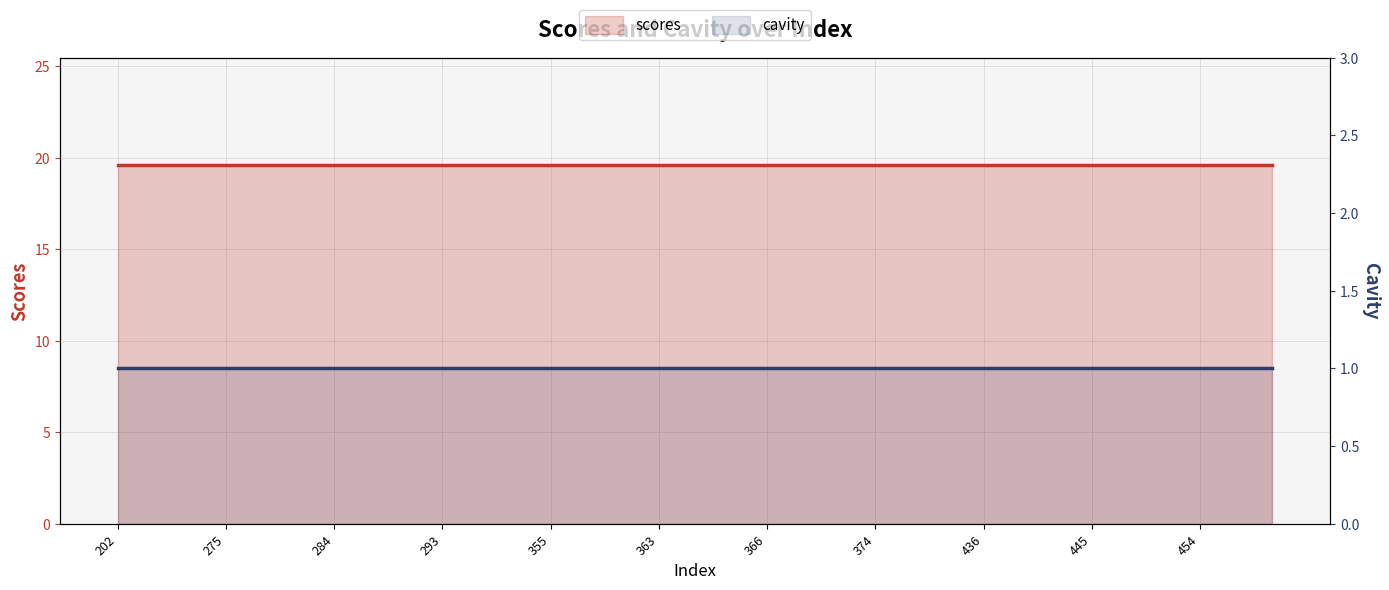

What is the label of the 26th point from the right?

374